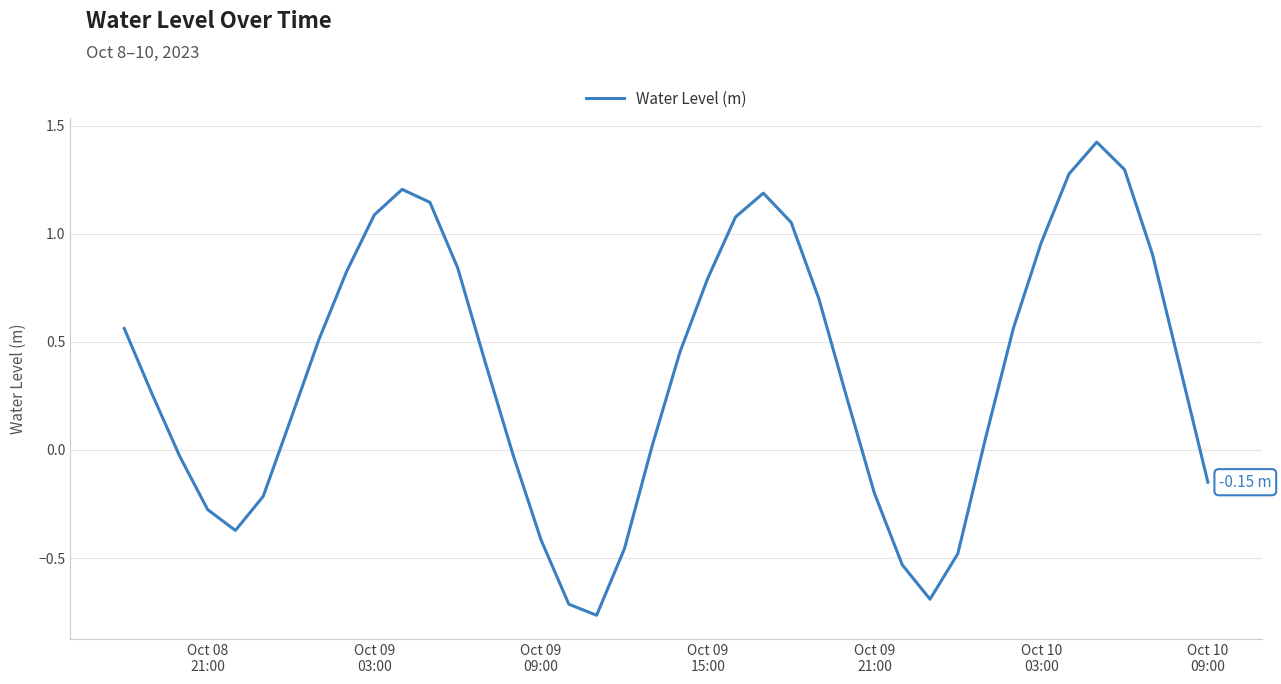

How many categories are shown in the chart?

40